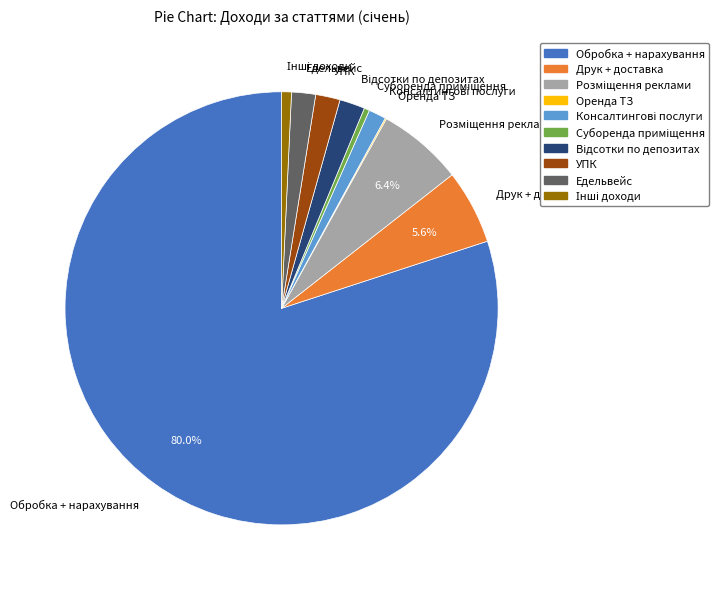

What is the majority slice?

Обробка + нарахування